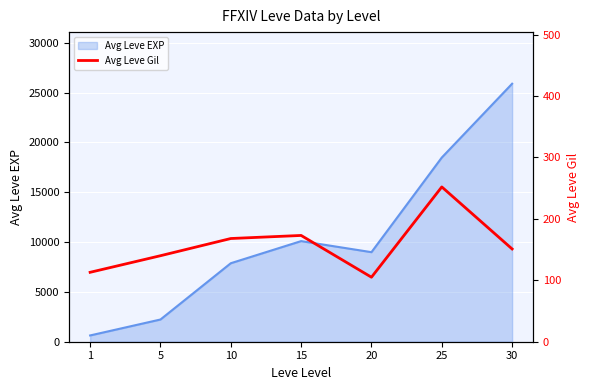

How many categories are shown in the chart?

7